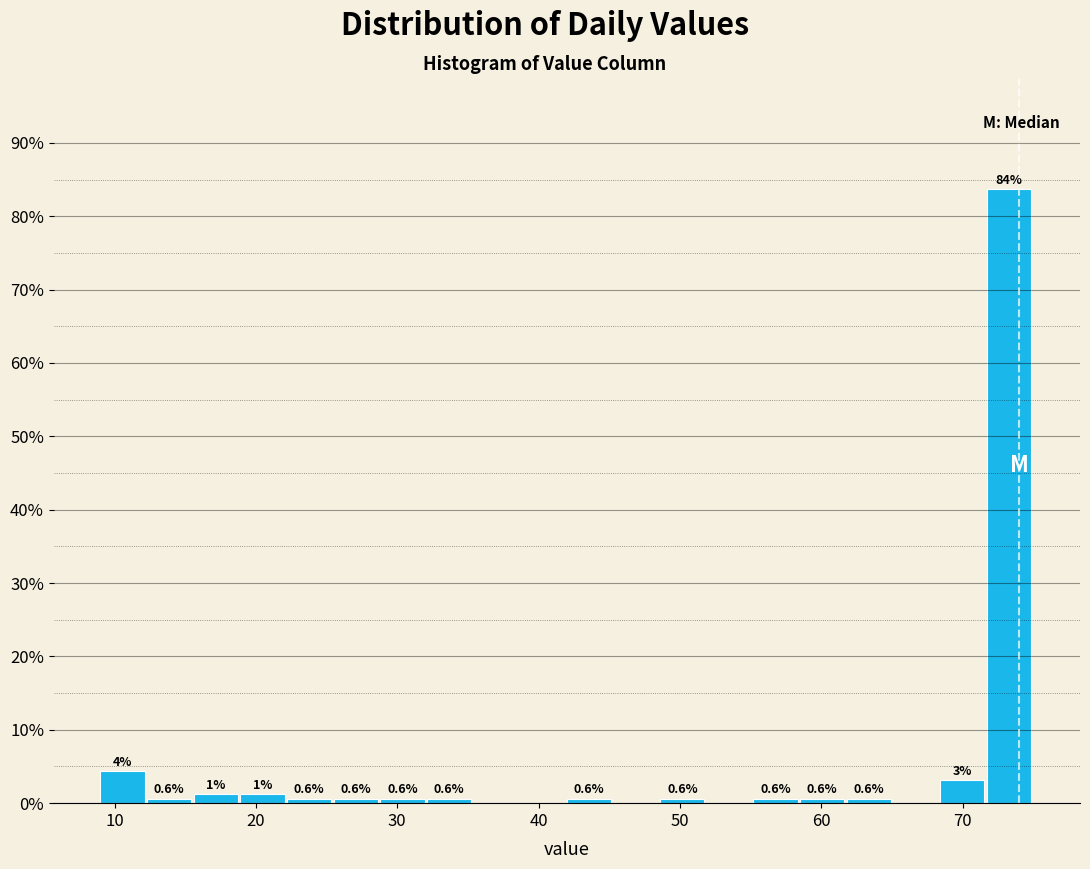

Around what value on the x-axis is the tallest bar? Give the approximate position of its centre, as read against the axis.

73